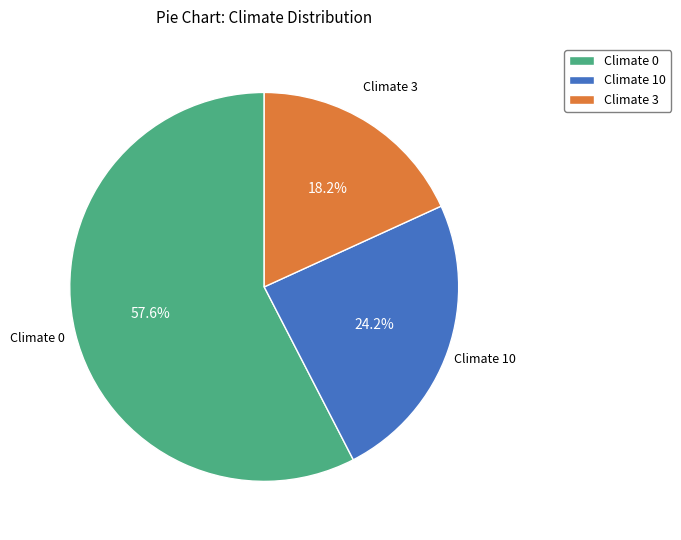

Between Climate 3 and Climate 10, which is larger?

Climate 10